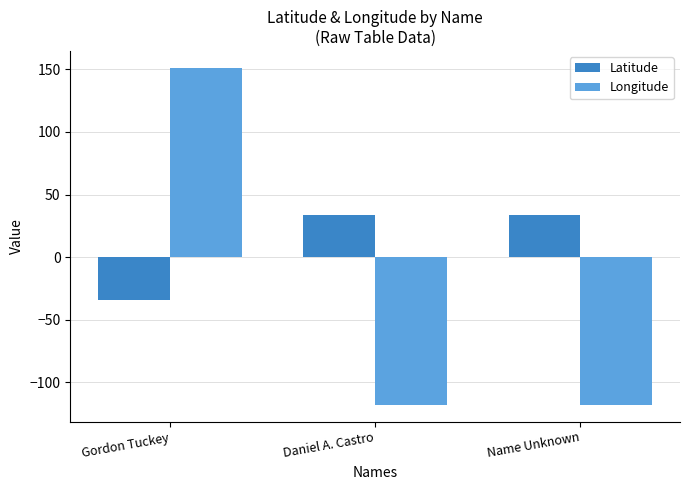

What is the maximum value for Latitude?

33.7